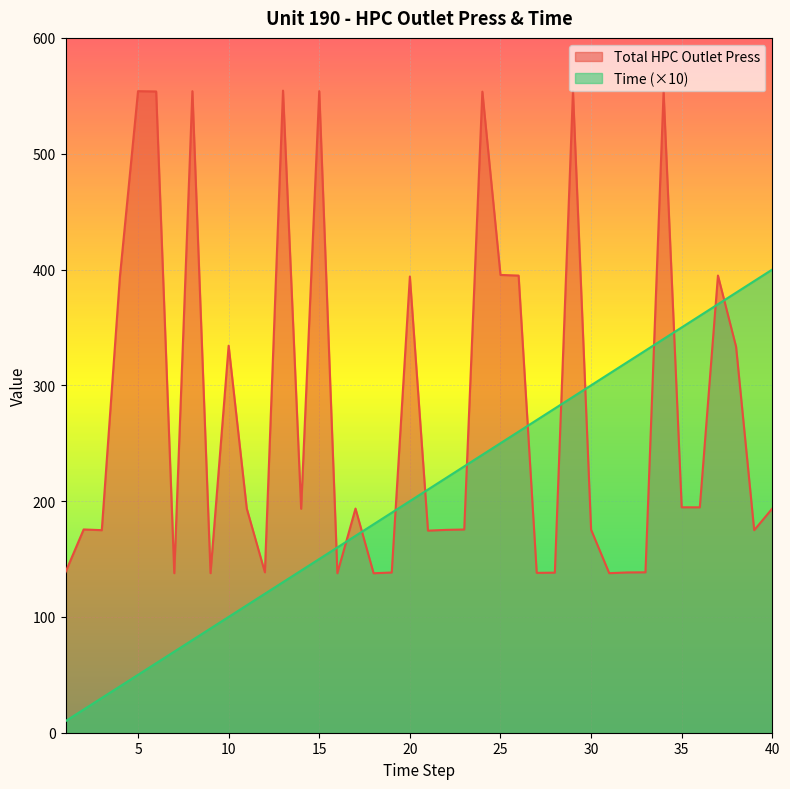

Which label corresponds to the largest value in the chart?

13